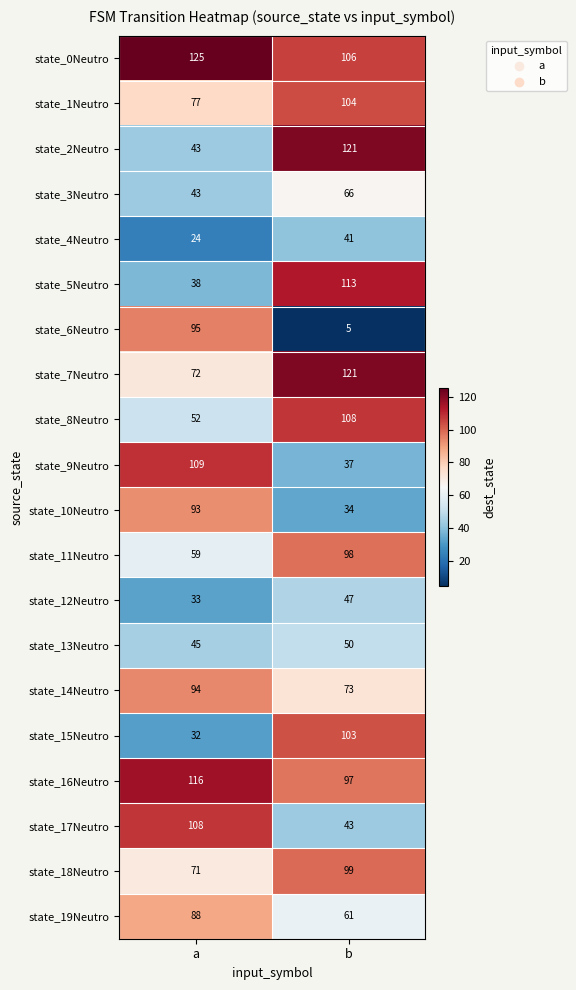

At how many categories does at least one series exceed 65?

2